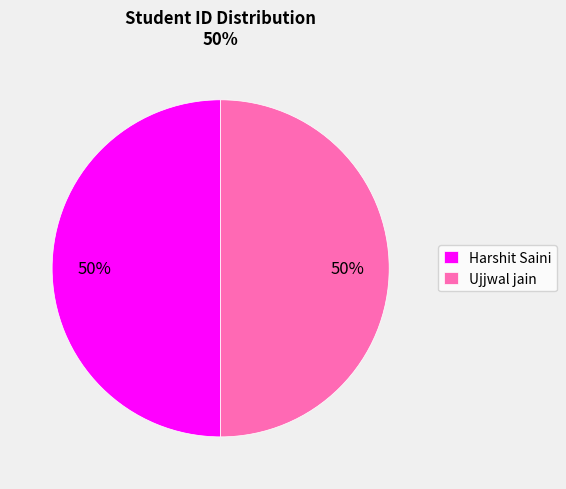

To the nearest percent, what is the average slice percentage?

50%